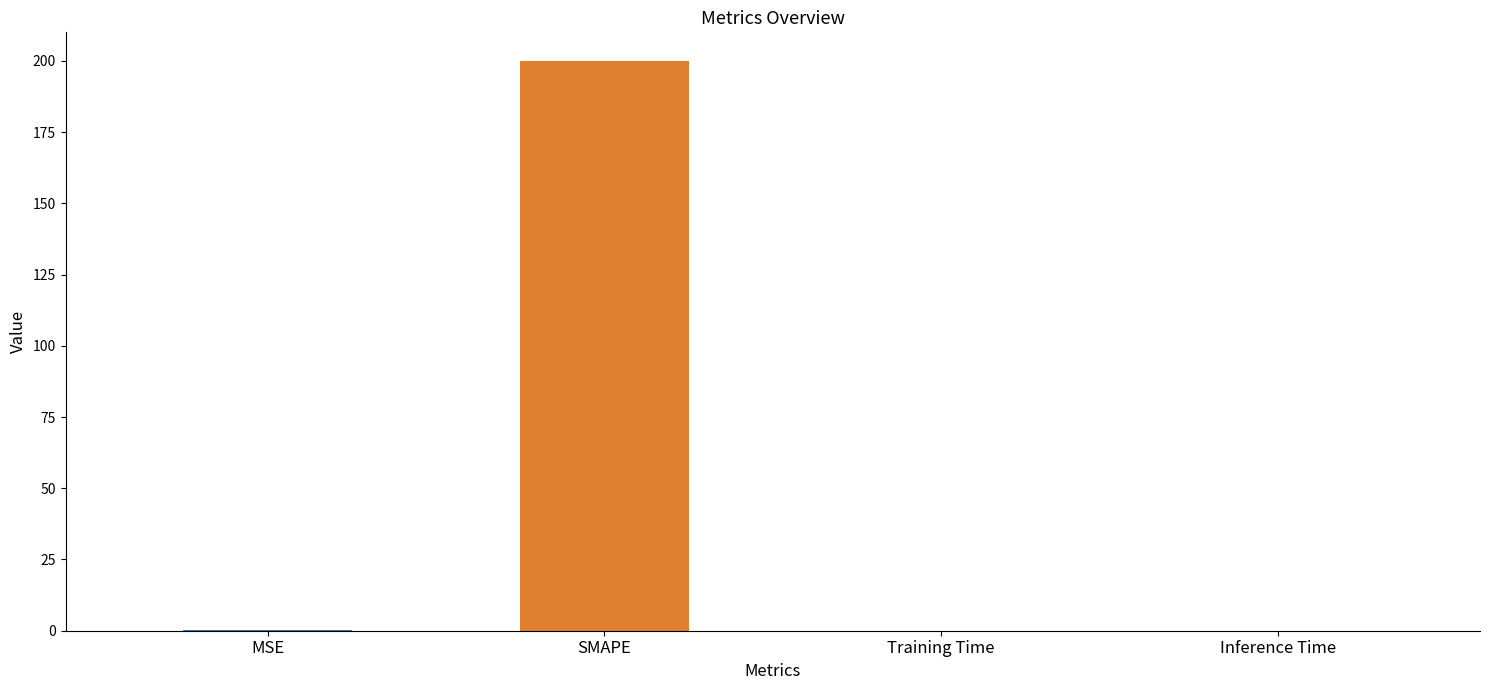

Between SMAPE and MSE, which is larger?

SMAPE